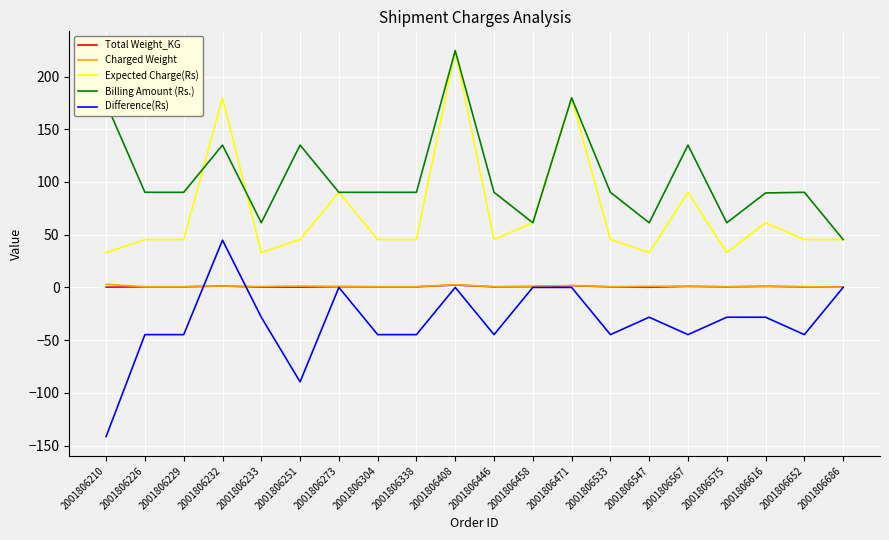

The value of Billing Amount (Rs.) at 2001806458 is 31.4. True or false?

False